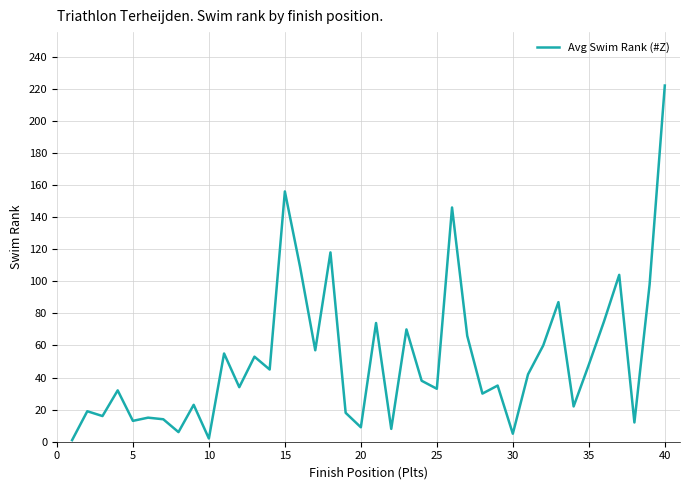

What is the maximum value shown in the chart?

222